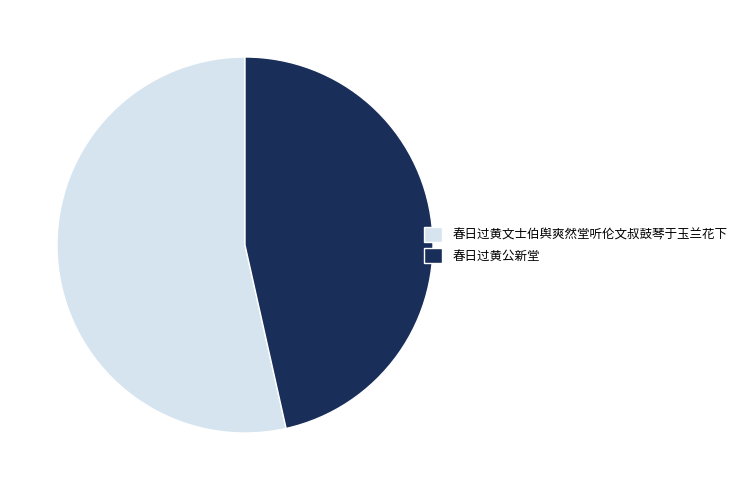

Is the sum of 春日过黄公新堂 and 春日过黄文士伯舆爽然堂听伦文叔鼓琴于玉兰花下 greater than half?

Yes